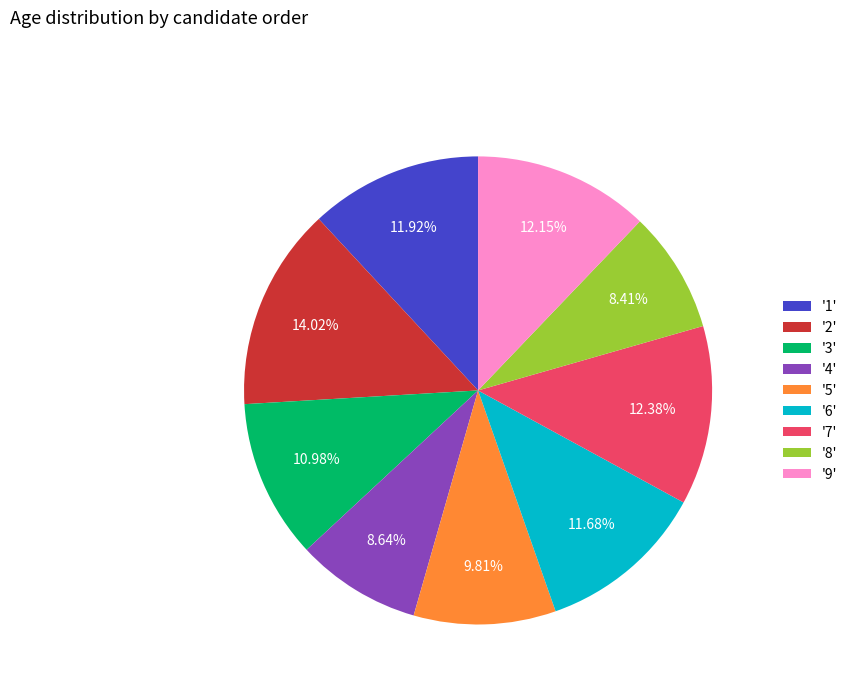

Approximately how many times larger is the value at '2' compared to '4'?

1.6